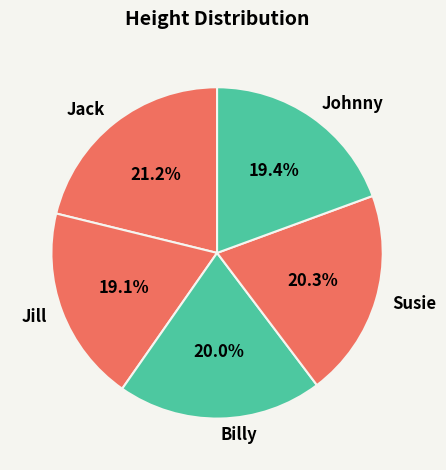

Approximately how many times larger is the value at Jill compared to Susie?

0.9